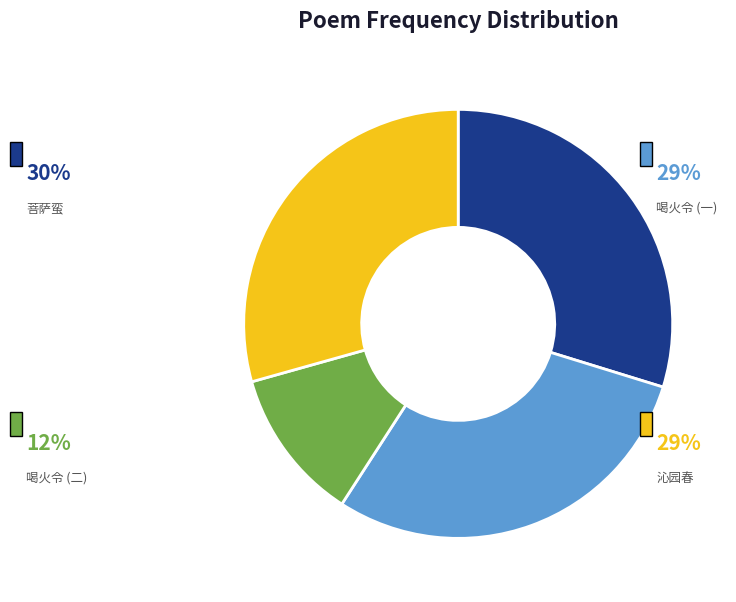

Is there a majority slice in this chart?

No